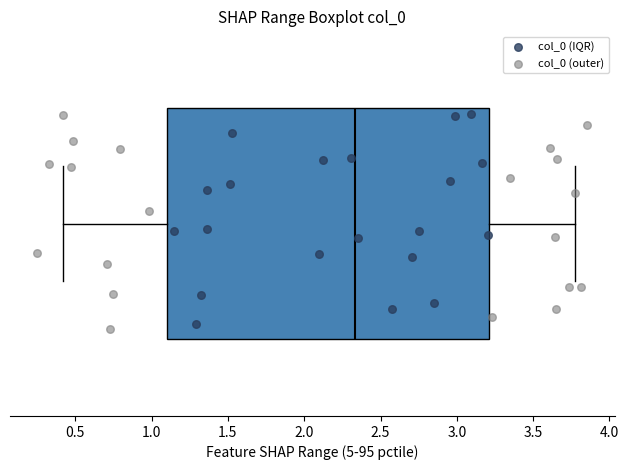

Where does the left whisker of the box end on the x-axis? The values are not printed on the chart, so give them approximately, as read against the axis.

0.40